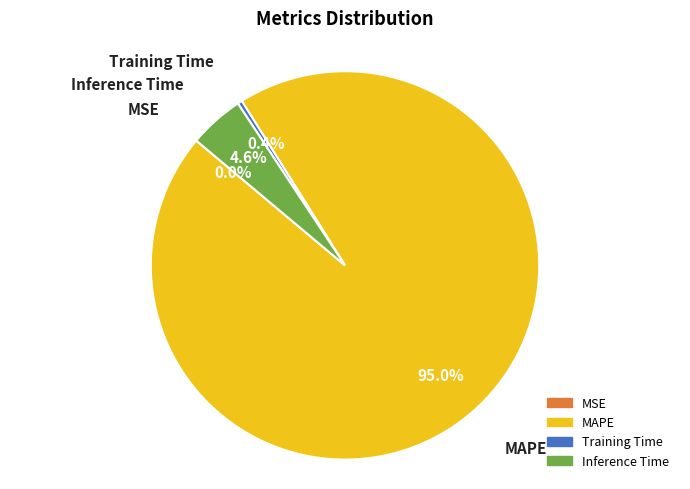

What percentage do Training Time and MAPE together represent?

95.4%